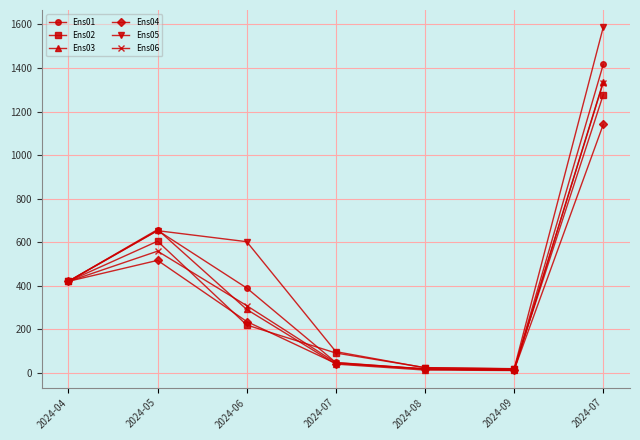

What are all the series names shown in the legend?

Ens01, Ens02, Ens03, Ens04, Ens05, Ens06